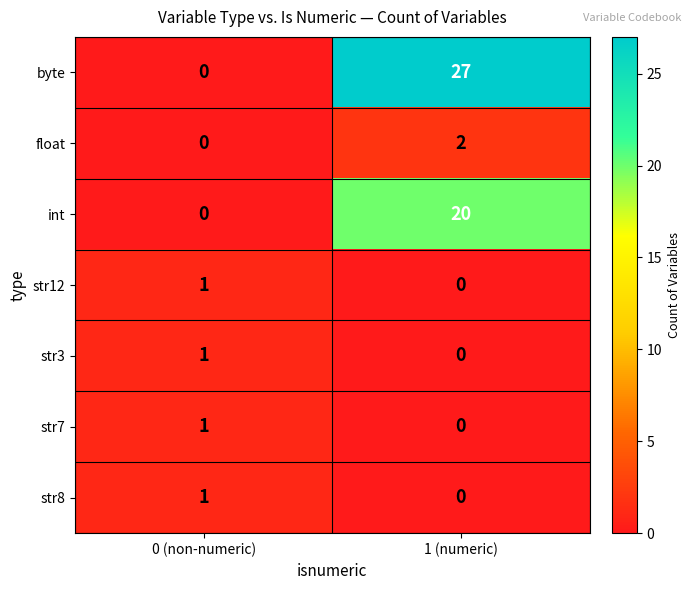

List the labels in order of str3 value, smallest first.

1 (numeric), 0 (non-numeric)